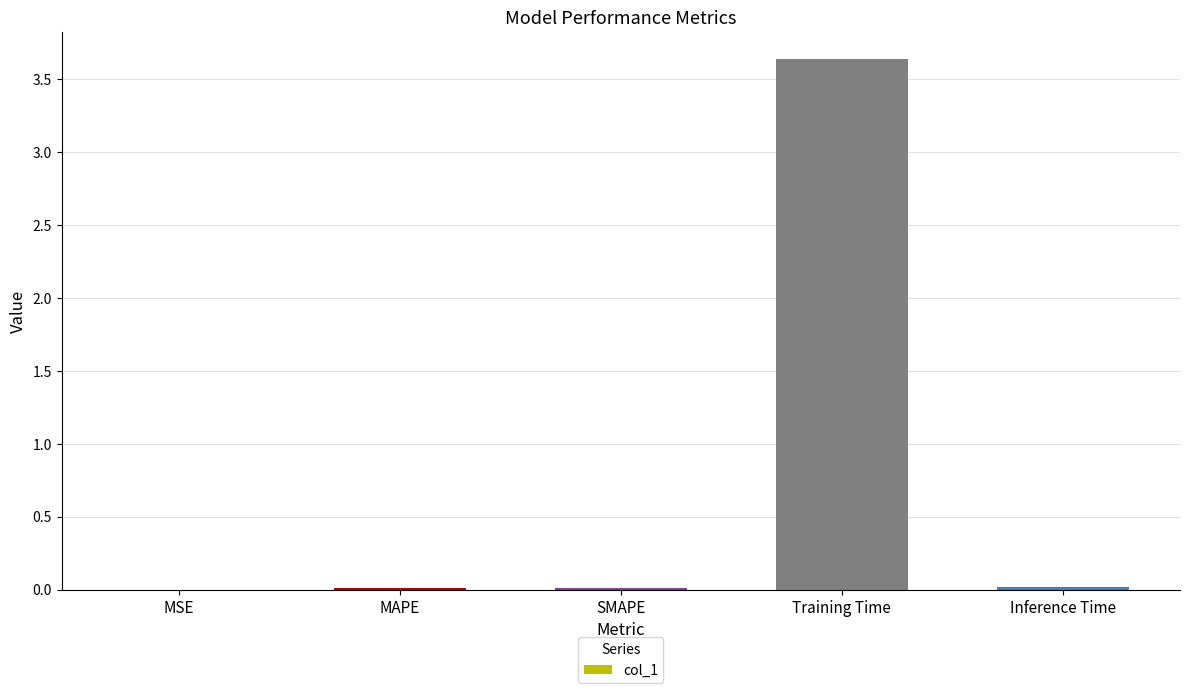

Between MSE and Training Time, which is larger?

Training Time